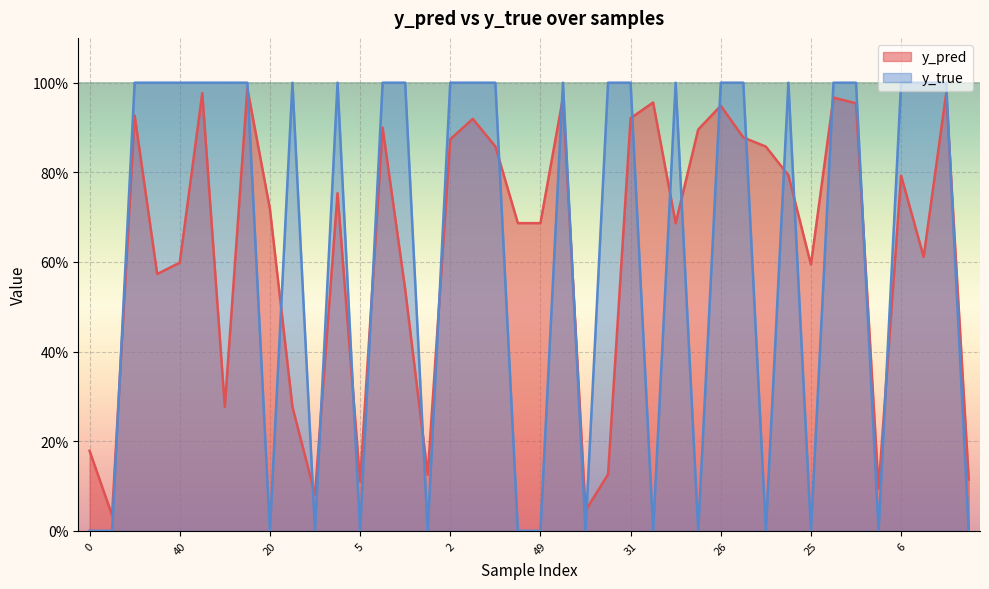

True or false: y_pred and y_true intersect in this chart.

True